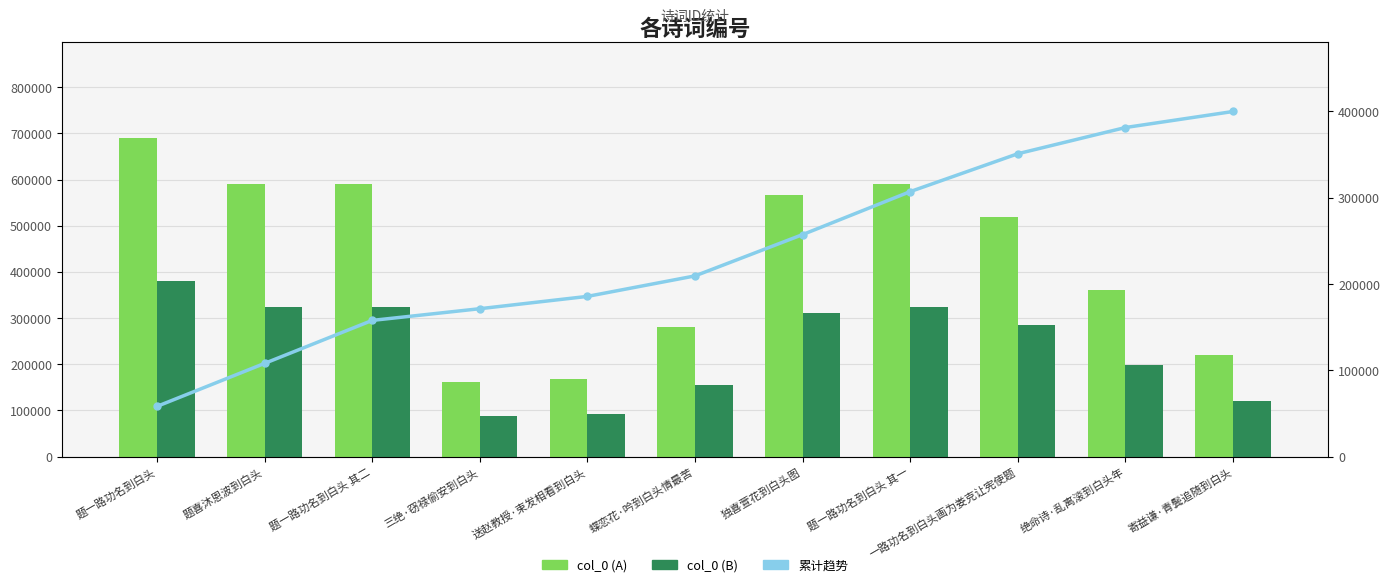

What is the highest value of the 累计趋势 series?

400000.0